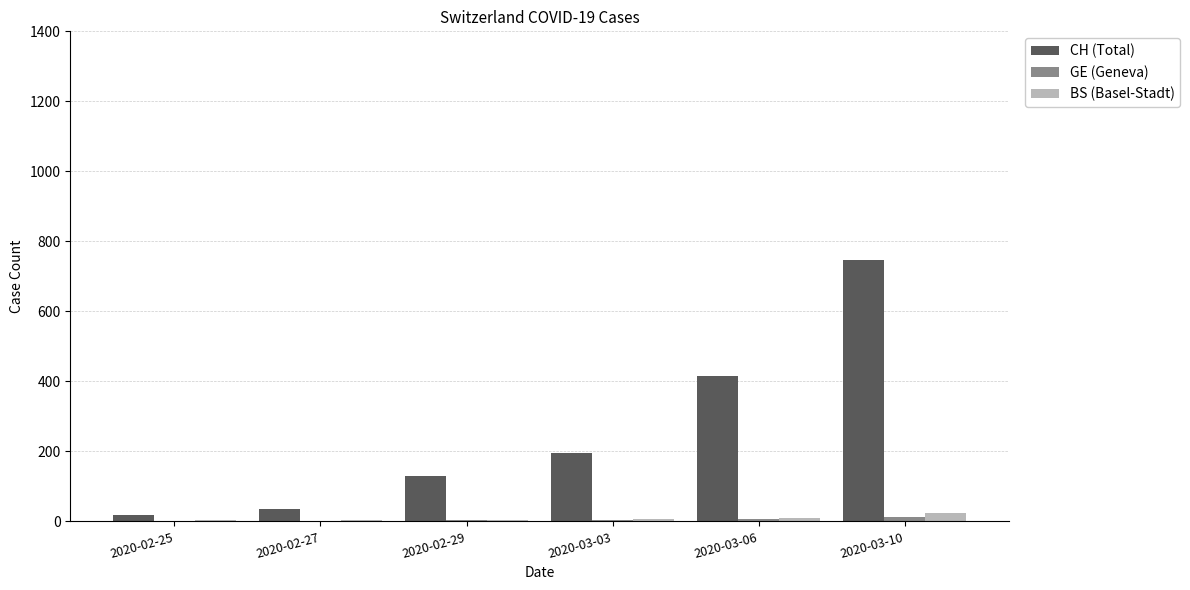

At which category does the chart reach its peak across all series?

2020-03-10